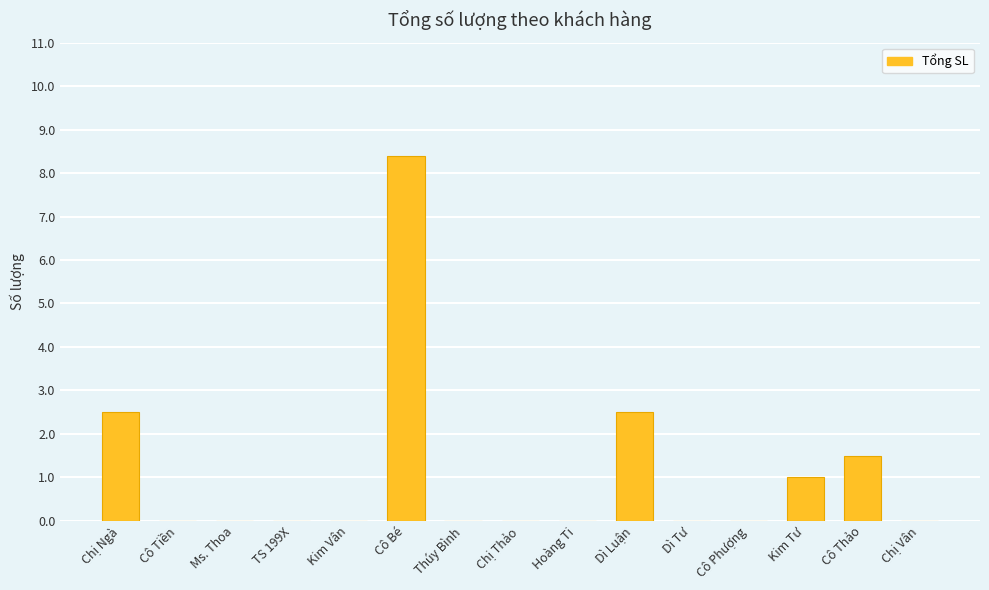

Is it true that the value at Dì Tư is -3.1?

False